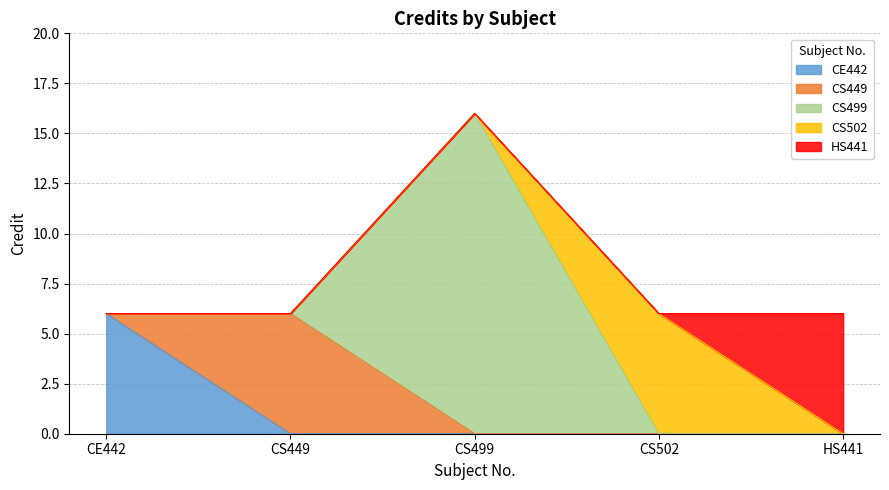

Reading left to right, what are all the values shown in this chart?

6	6	16	6	6